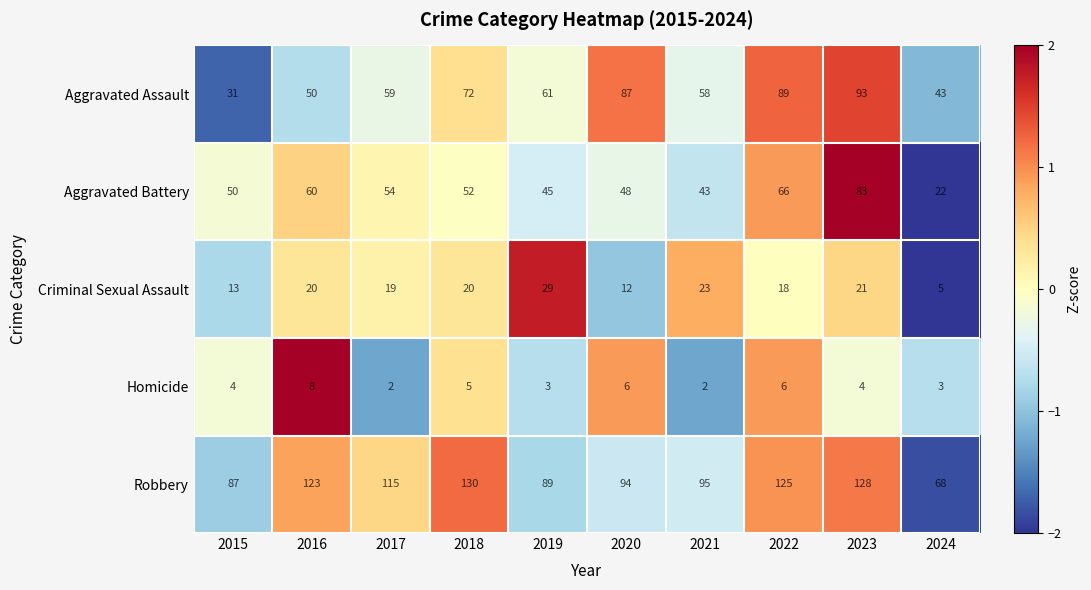

Is it true that Robbery equals 81 at 2022?

False